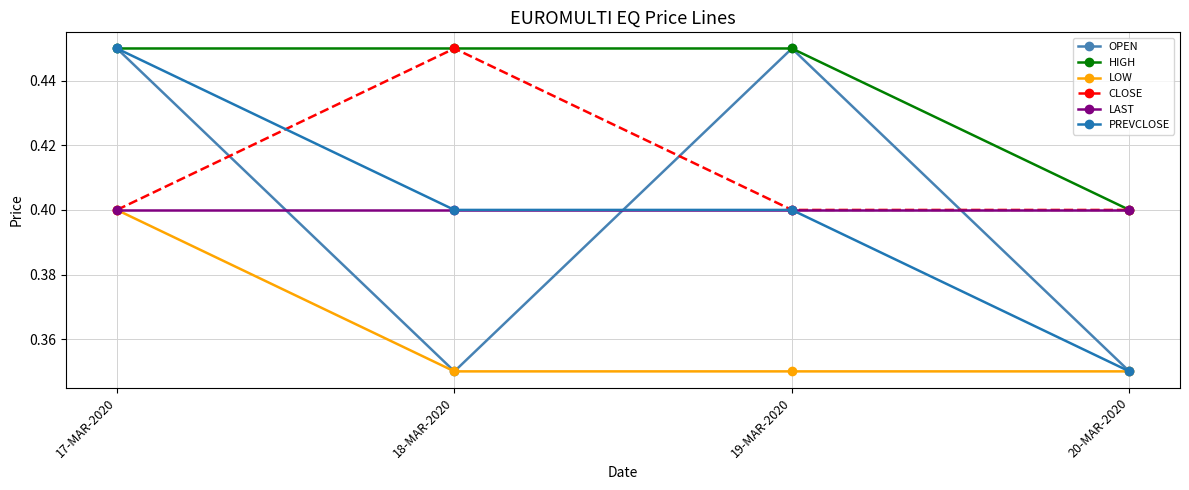

Which series changed the most between 17-MAR-2020 and 18-MAR-2020?

OPEN